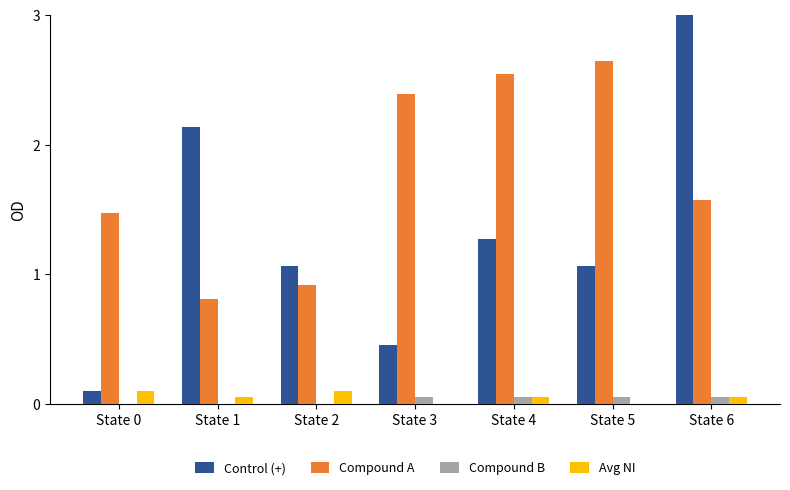

Which series has the widest spread of values?

Control (+)